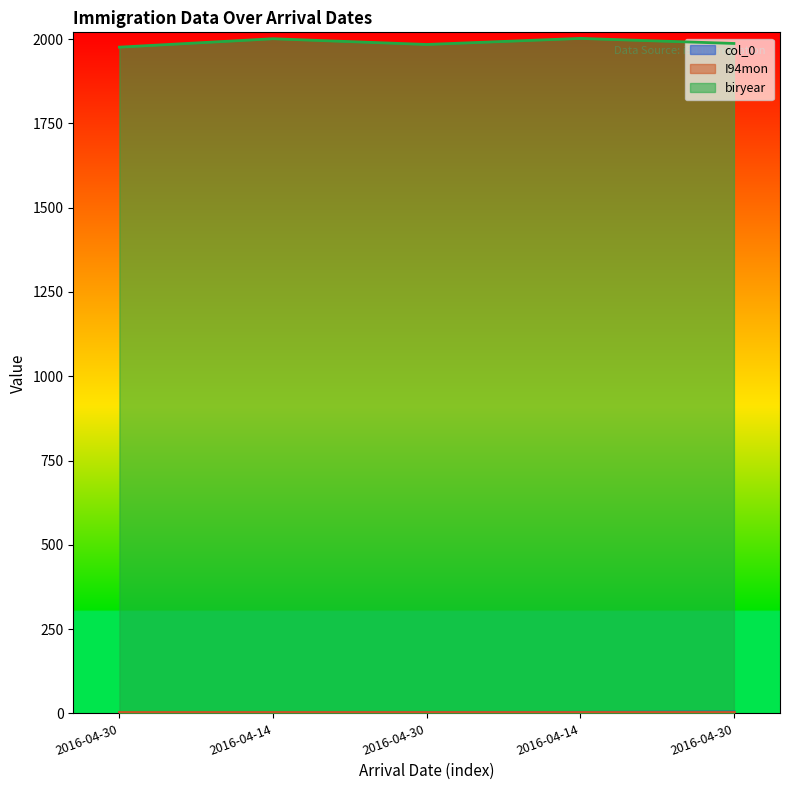

True or false: col_0 and biryear intersect in this chart.

False